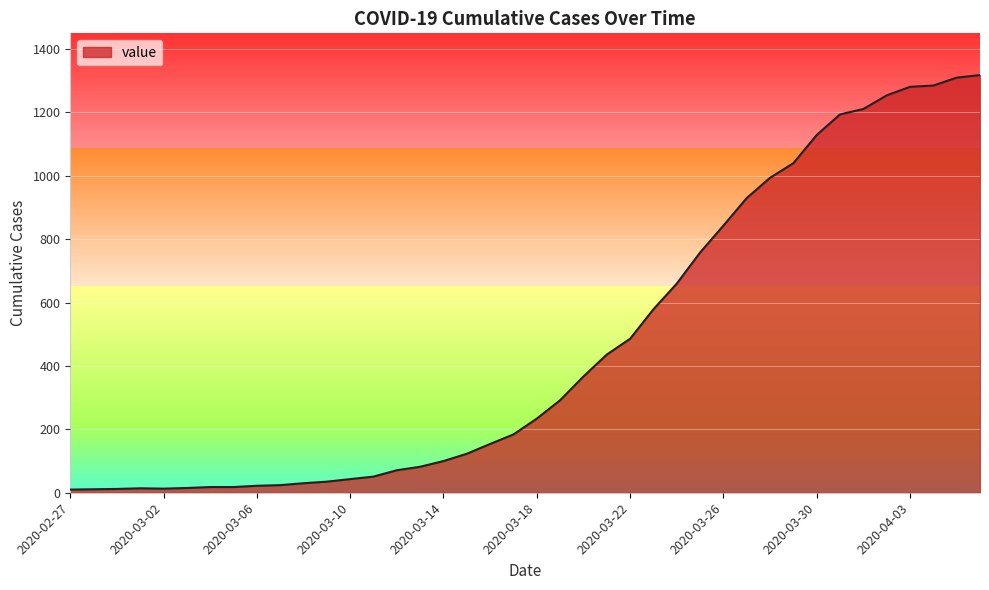

What is the value of the 9th point from the left?

22